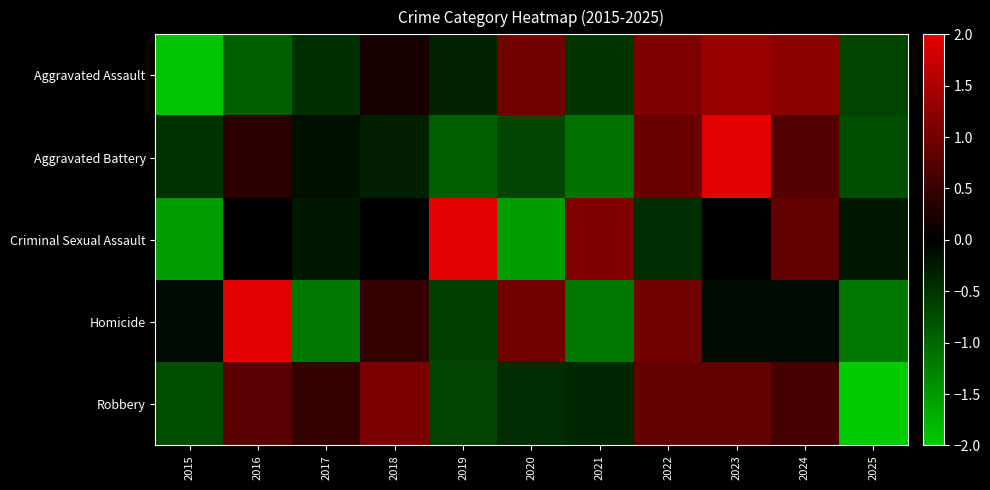

Which series has the largest total across all categories?

Aggravated Battery